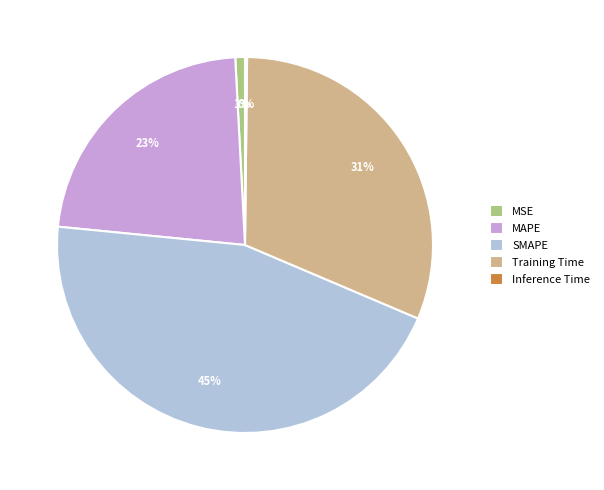

To the nearest percent, what is the average slice percentage?

20%